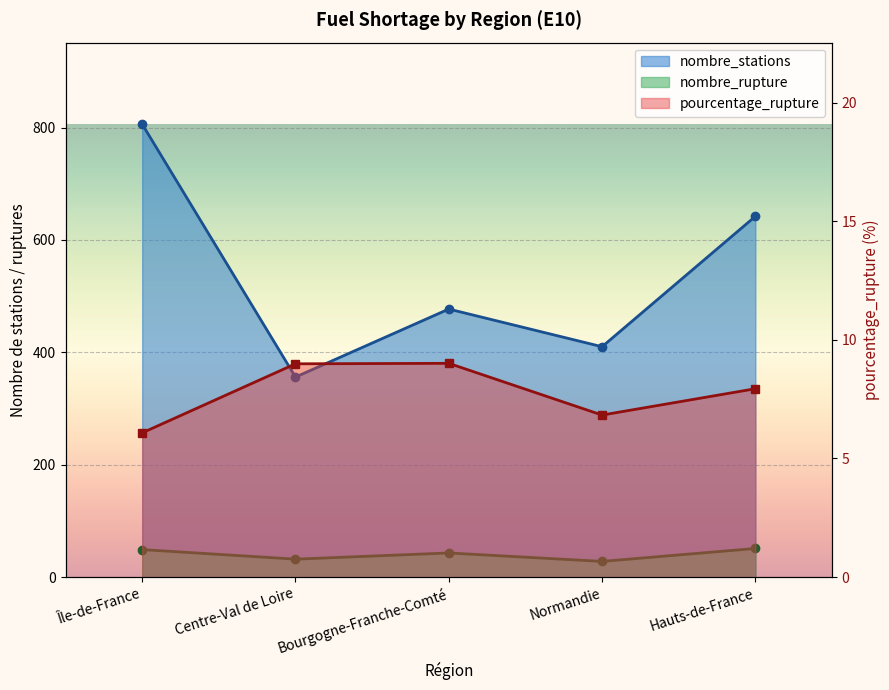

True or false: nombre_rupture has more than 1 points higher than both neighbors.

False